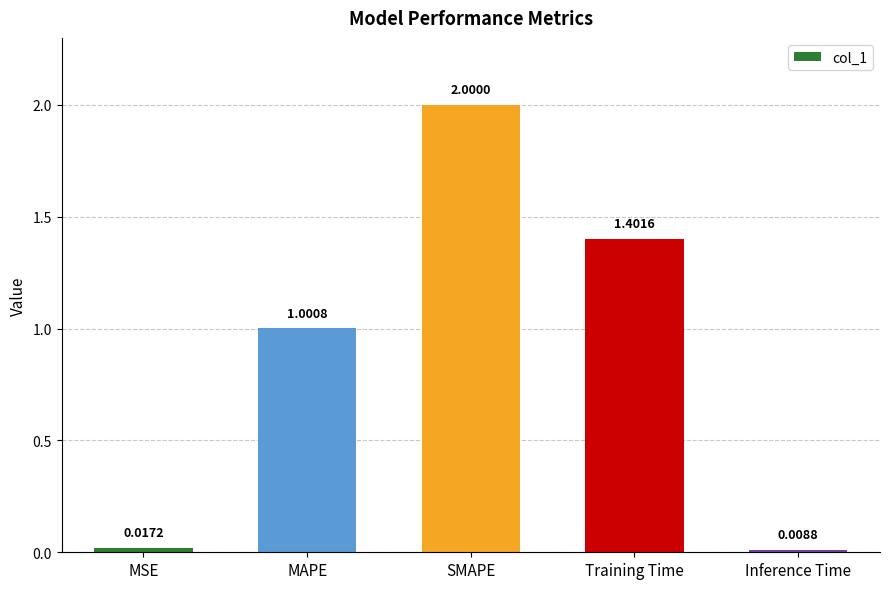

What is the average value?

0.9